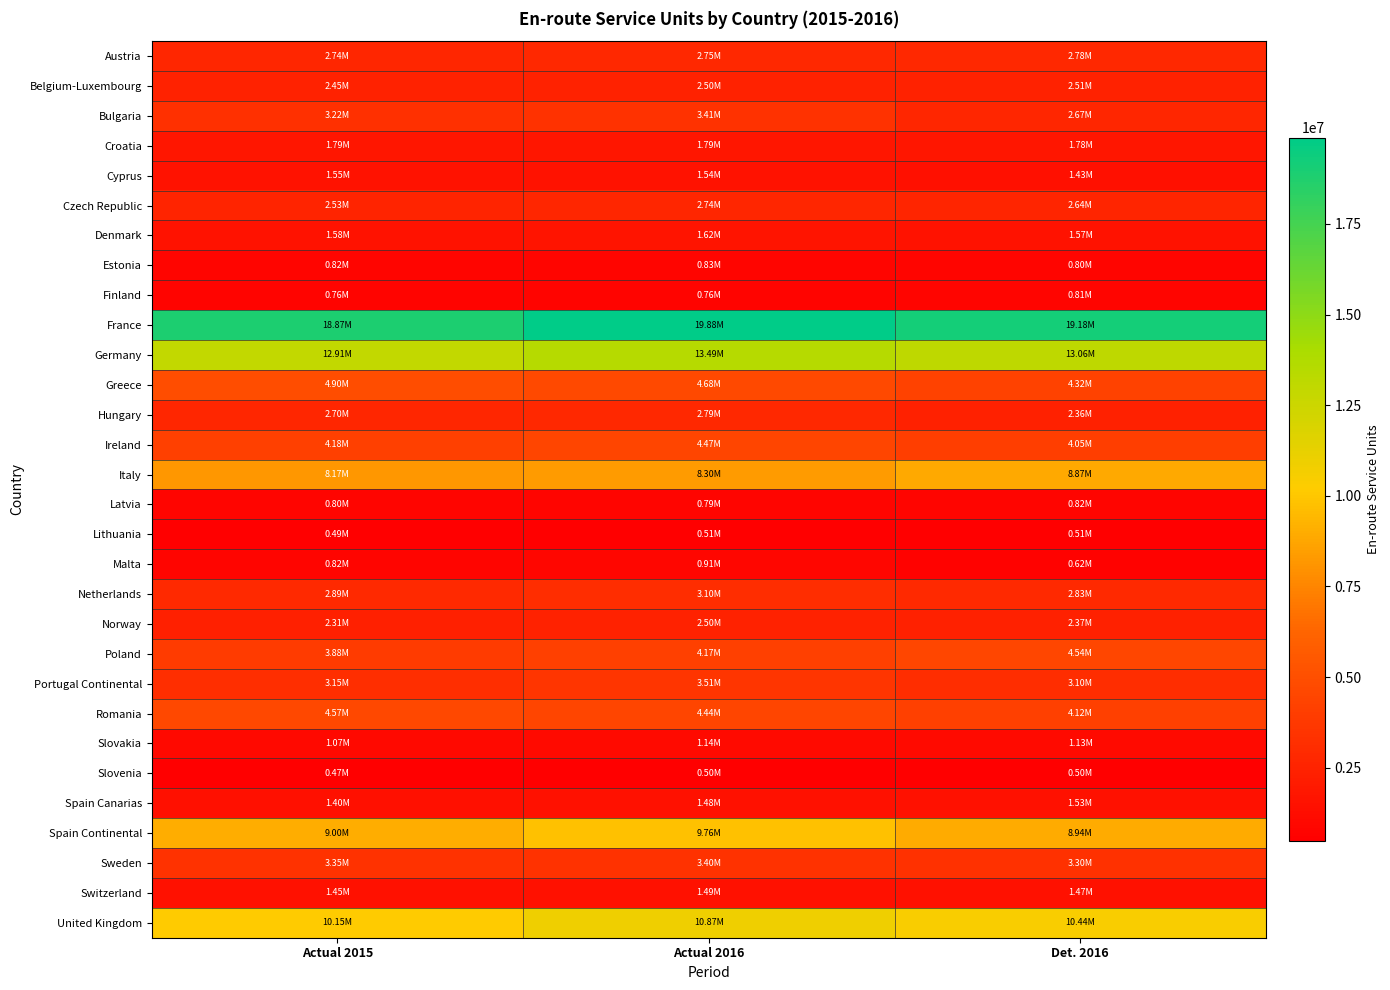

At which category is the sum across all series the highest?

Actual 2016